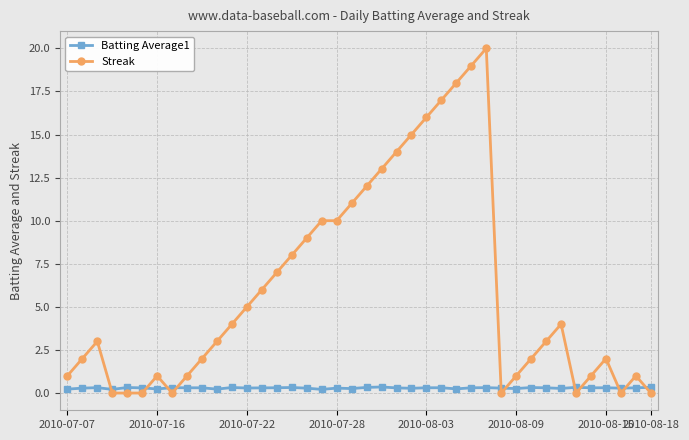

Does the chart display data point markers on the line(s)?

Yes